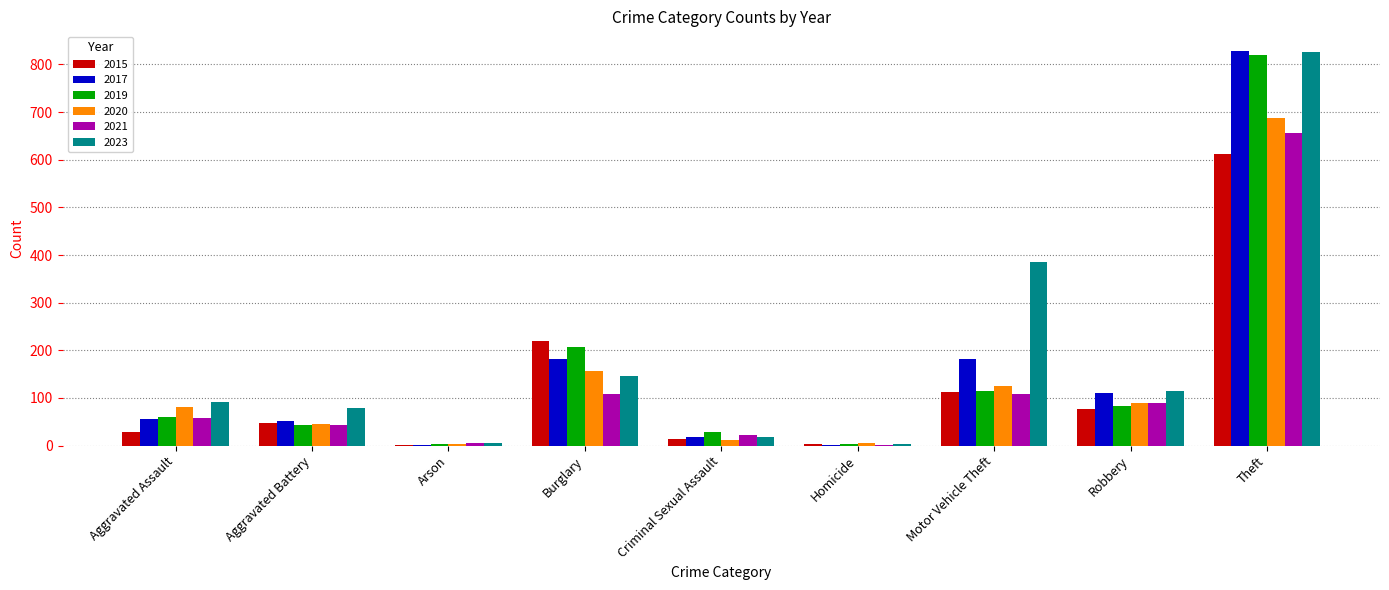

Between Burglary and Criminal Sexual Assault, which series saw the biggest shift?

2015